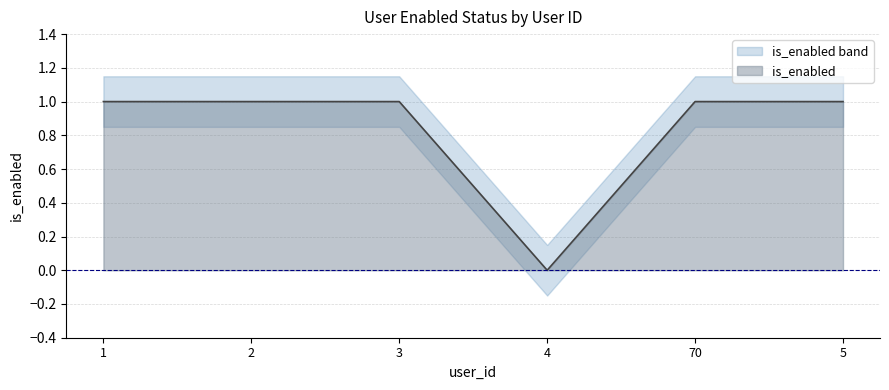

How many values are below 1?

1